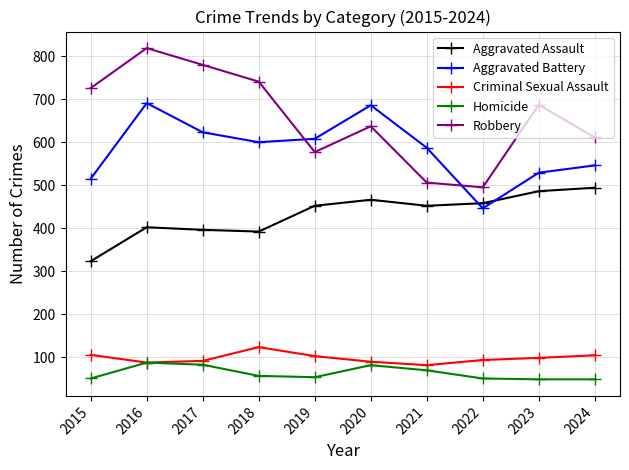

Which category has the highest value across all series?

2016